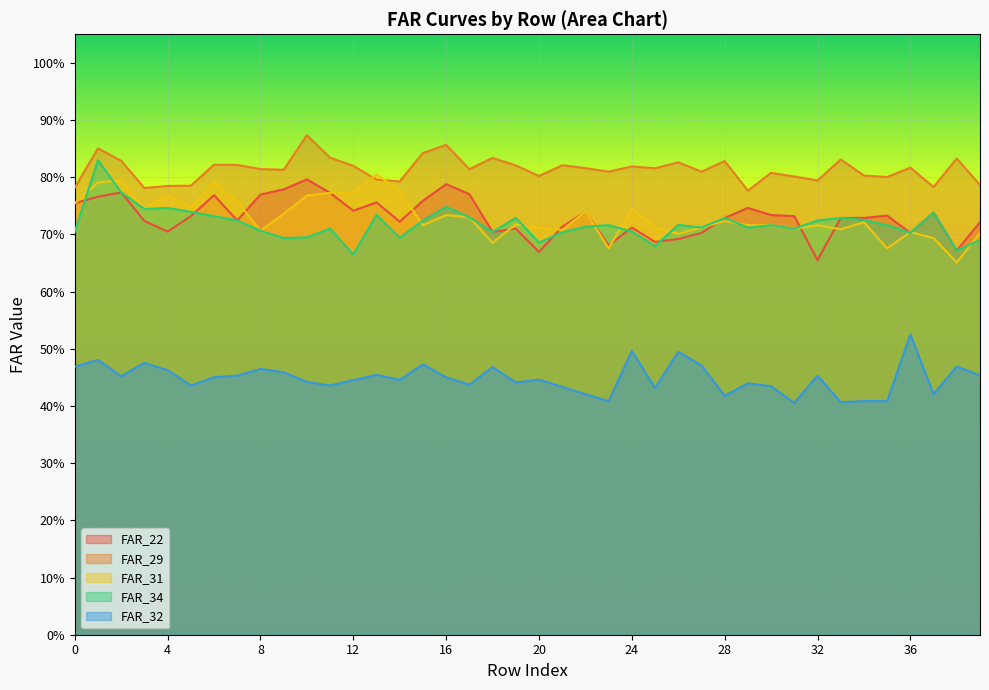

How many interior local valleys does the FAR_34 series have?

12